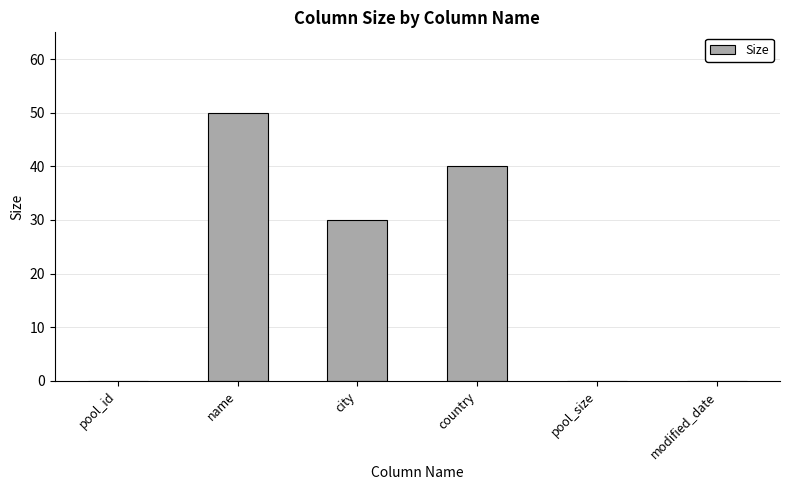

Which category has the highest value across all series?

name